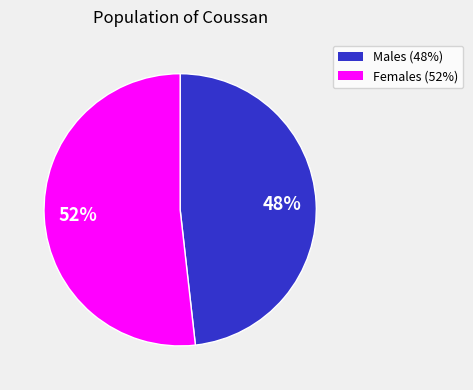

To the nearest percent, what is the average slice percentage?

50%